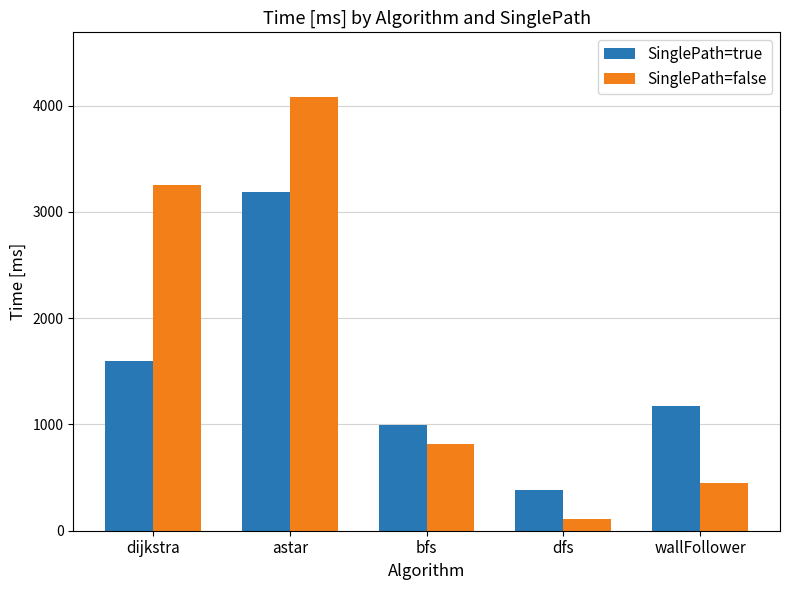

What are all the series names shown in the legend?

SinglePath=true, SinglePath=false